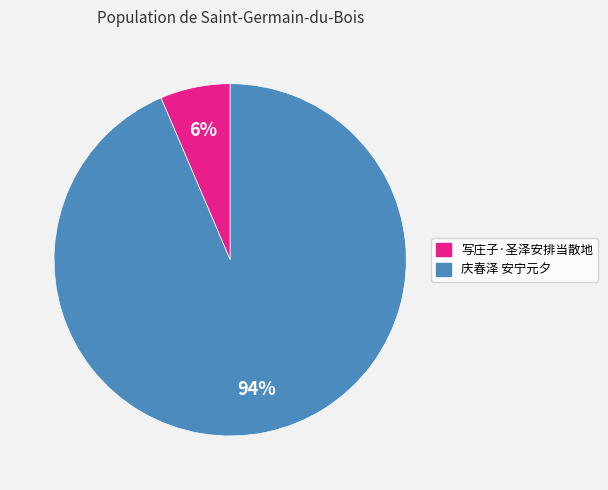

How many slices are in this pie chart?

2